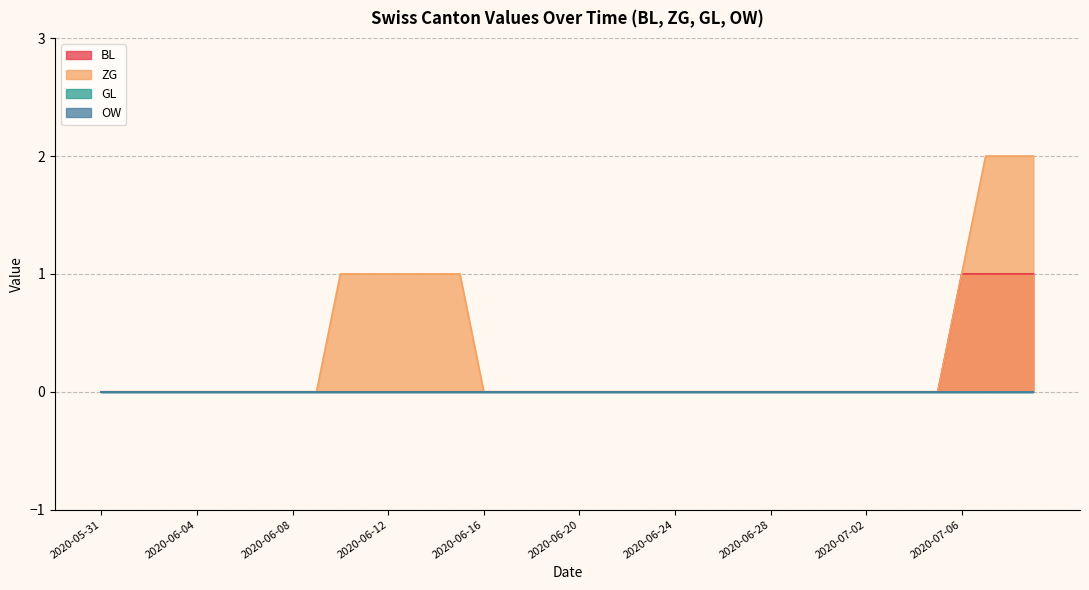

True or false: BL and ZG intersect in this chart.

False